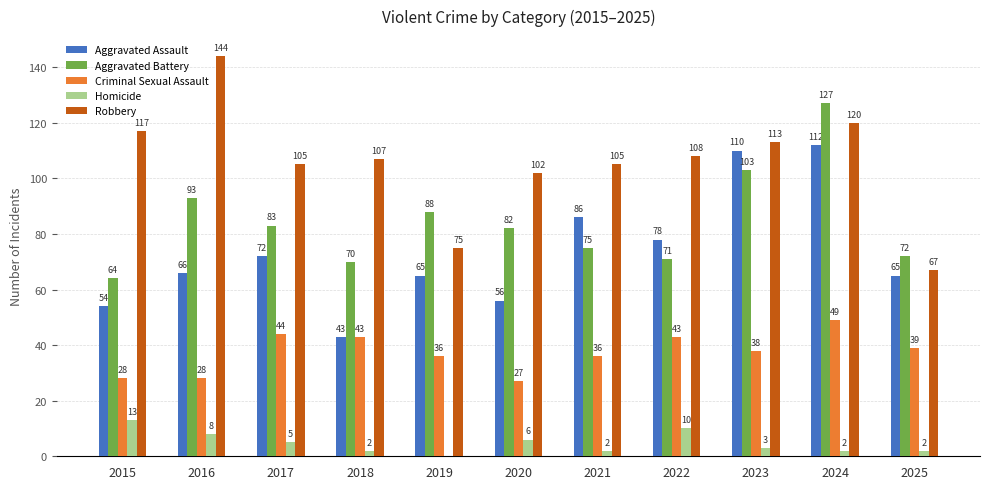

What is the sum of the Aggravated Battery values at 2018 and 2019?

158